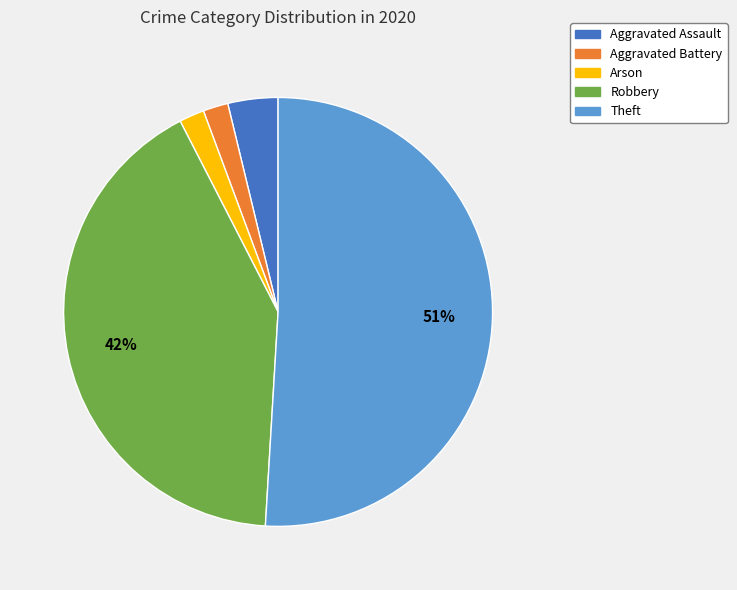

To the nearest percent, what is the average slice percentage?

20%